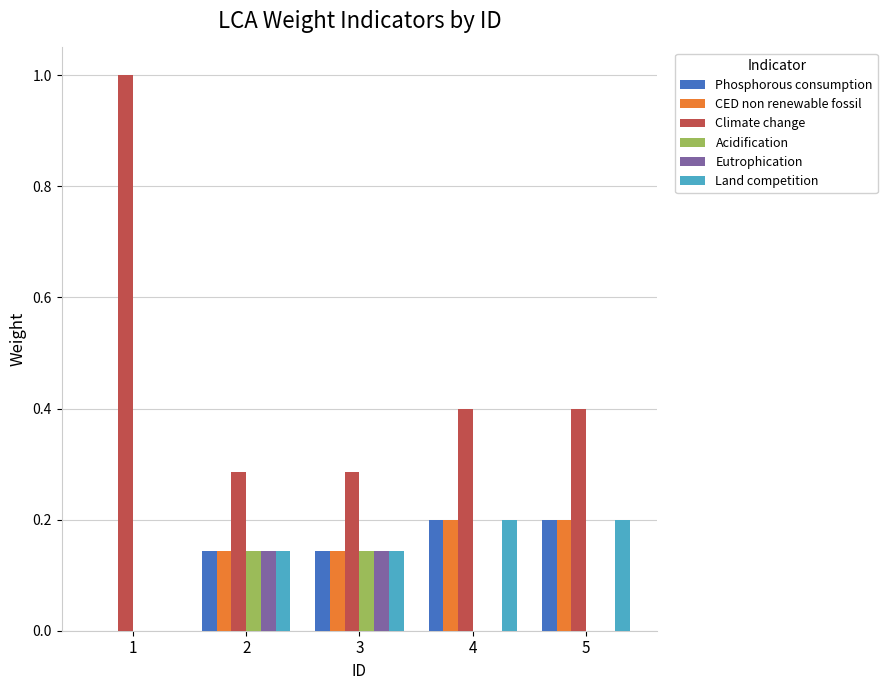

Which series changed the most between 1 and 5?

Climate change